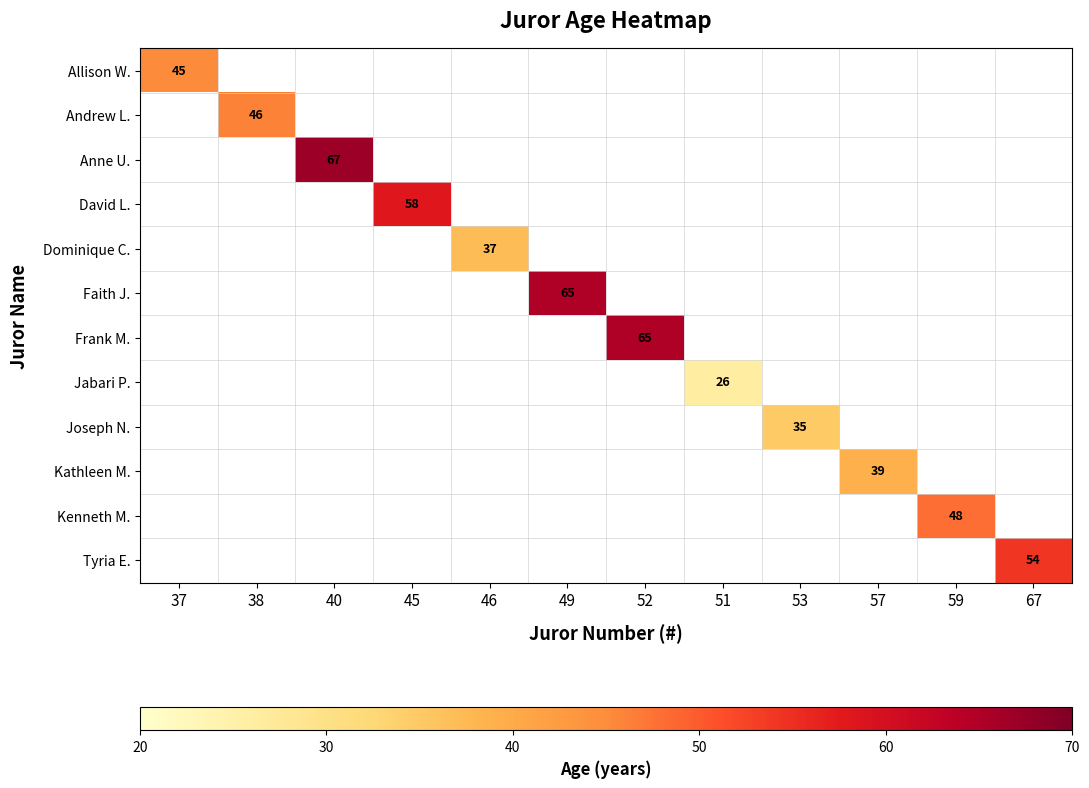

What value does the David L. series have at 45?

58.0